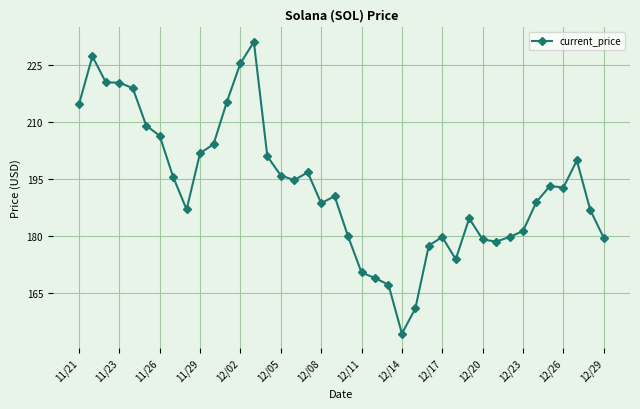

What is the minimum value shown in the chart?

154.3